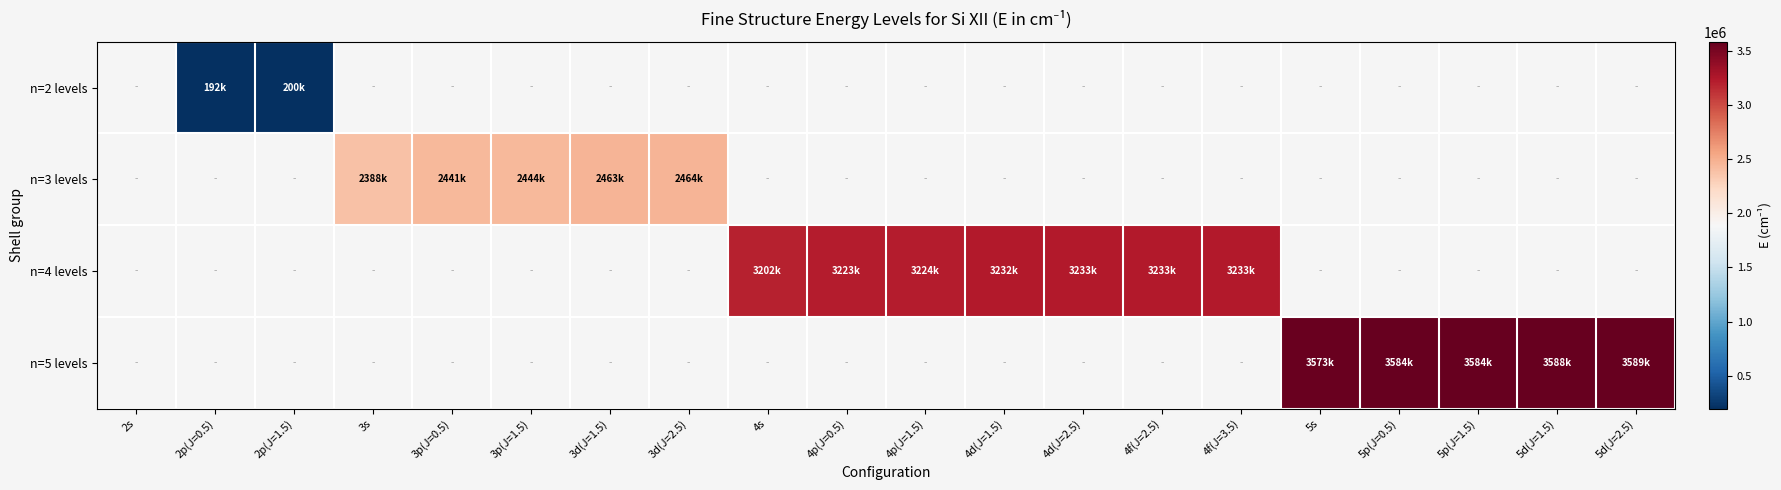

Rank the series by their average value, from lowest to highest.

n=2 levels, n=3 levels, n=4 levels, n=5 levels